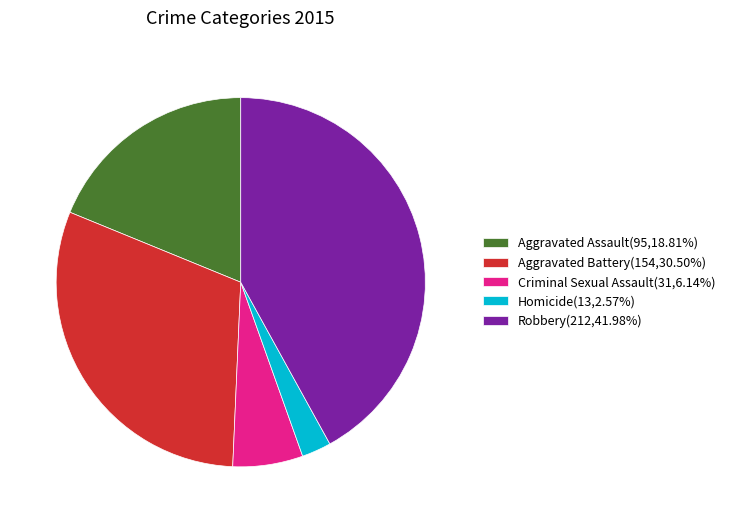

Combined, do Robbery(212,41.98%) and Criminal Sexual Assault(31,6.14%) account for over 50%?

No